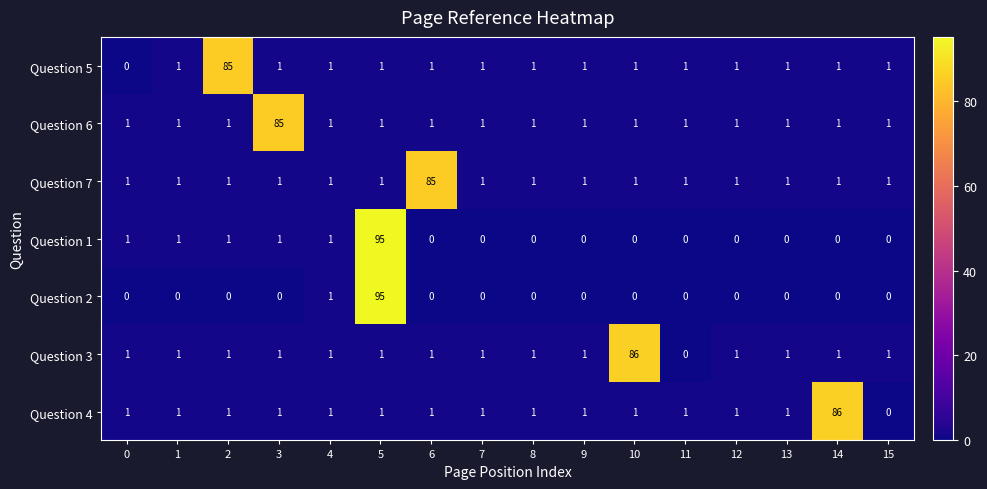

Which series changed the most between 2 and 4?

Question 5